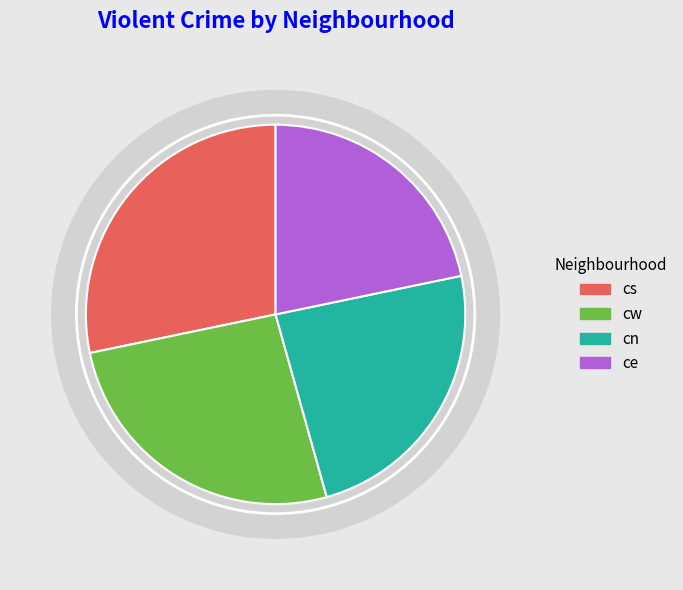

What is the total percentage of ce and cs?

50.0%